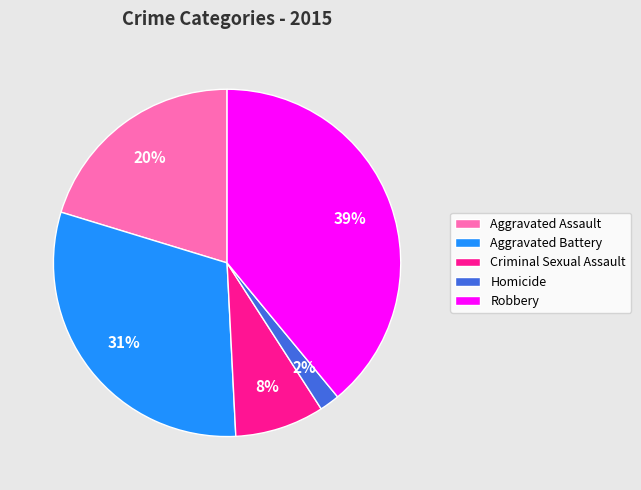

The Robbery slice represents 52% of the pie. True or false?

False